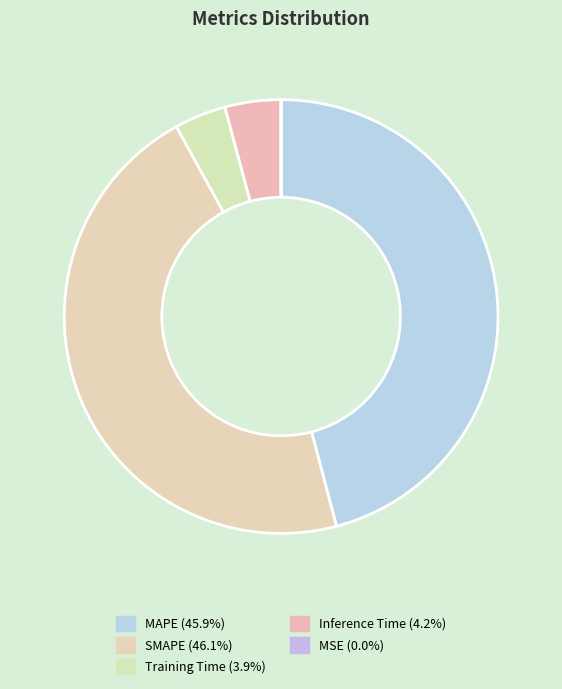

Between MSE and SMAPE, which is larger?

SMAPE